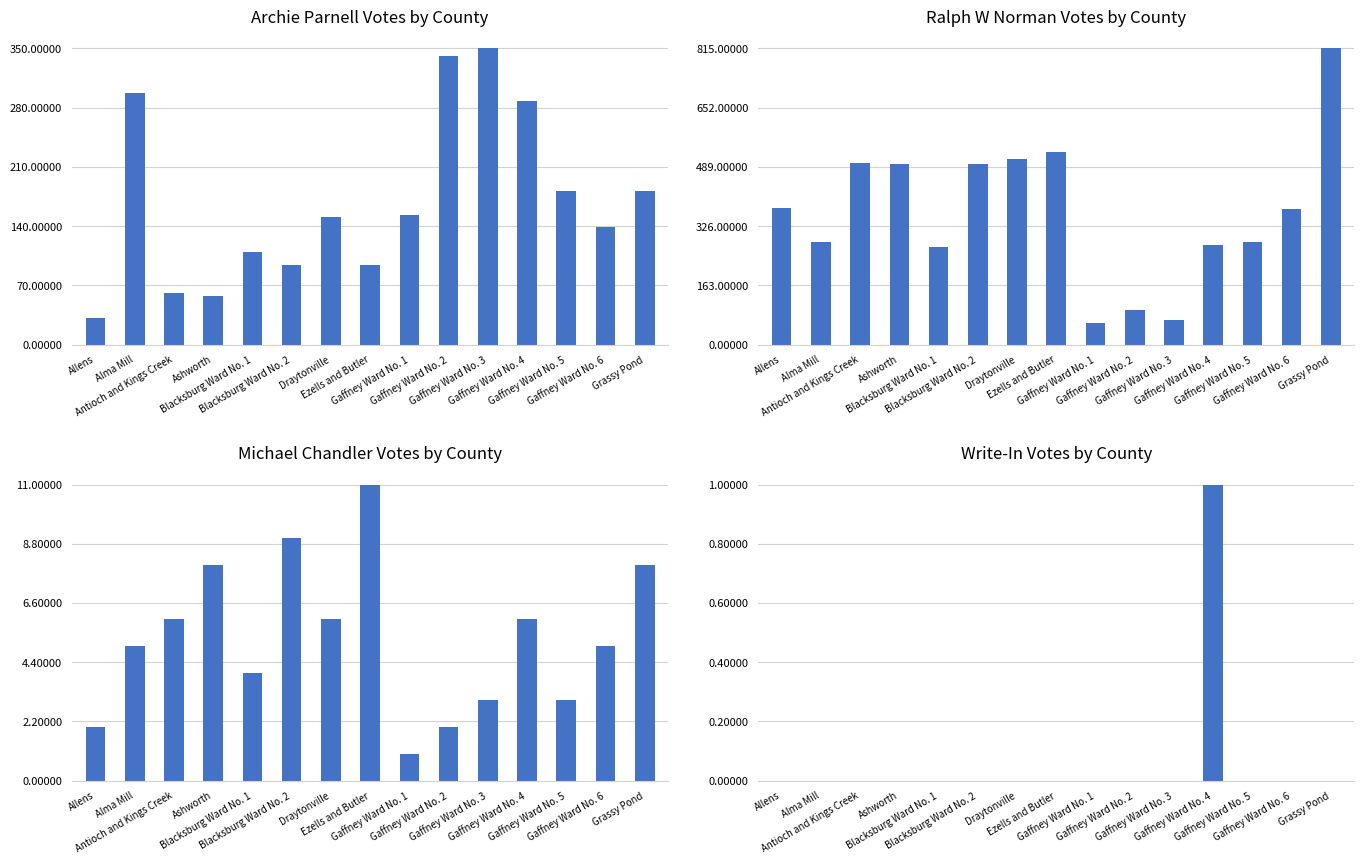

List the labels in order of Ralph W Norman value, largest first.

Grassy Pond, Ezells and Butler, Draytonville, Antioch and Kings Creek, Blacksburg Ward No. 2, Ashworth, Allens, Gaffney Ward No. 6, Alma Mill, Gaffney Ward No. 5, Gaffney Ward No. 4, Blacksburg Ward No. 1, Gaffney Ward No. 2, Gaffney Ward No. 3, Gaffney Ward No. 1